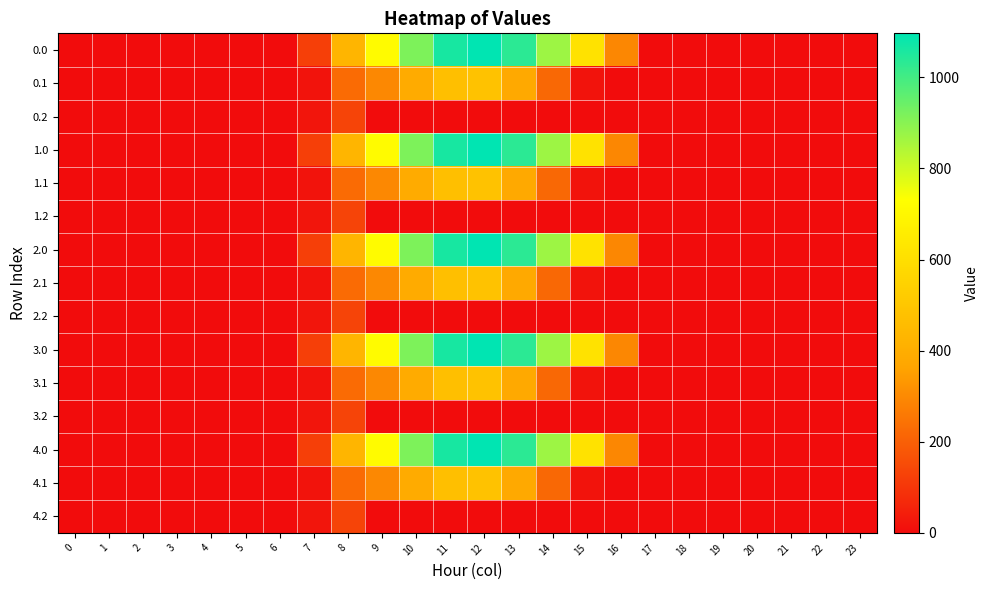

At how many categories does at least one series exceed 277?

9